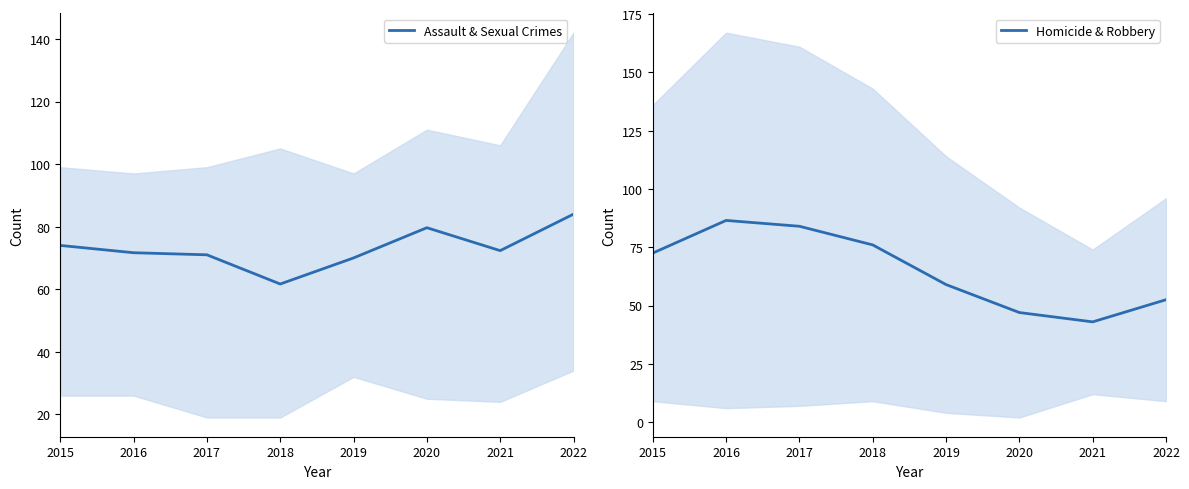

Reading left to right, list all the values displayed in this chart.

Assault & Sexual Crimes: 74.0	71.7	71.0	61.7	70.0	79.7	72.3	84.0
Homicide & Robbery: 72.5	86.5	84.0	76.0	59.0	47.0	43.0	52.5